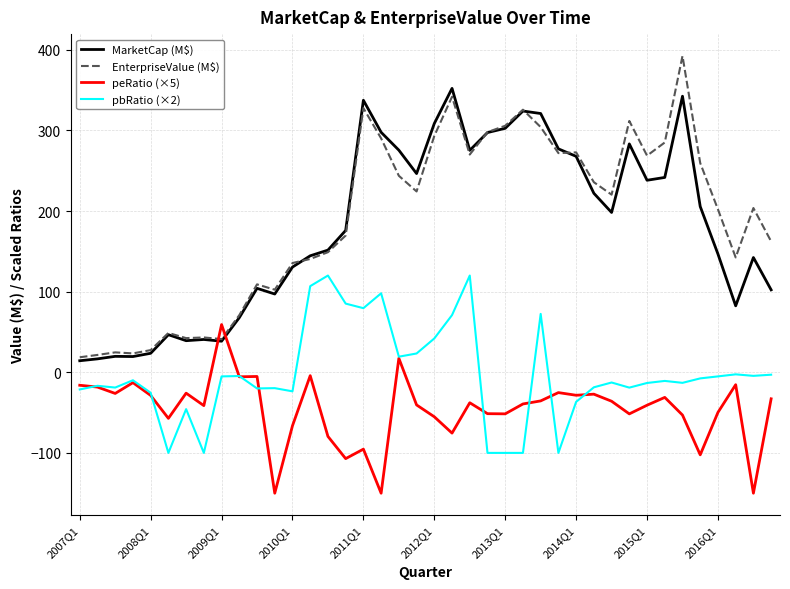

Which series has the largest range (max minus min)?

EnterpriseValue (M$)